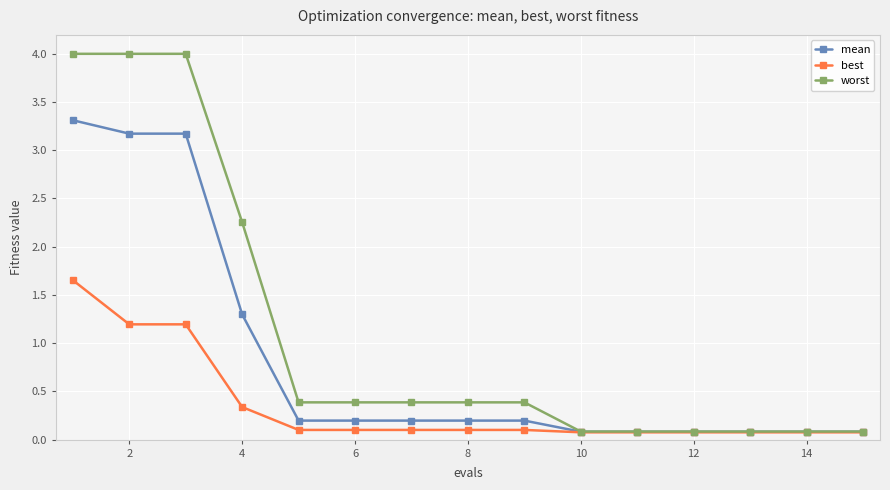

Rank the series by their average value, from lowest to highest.

best, mean, worst